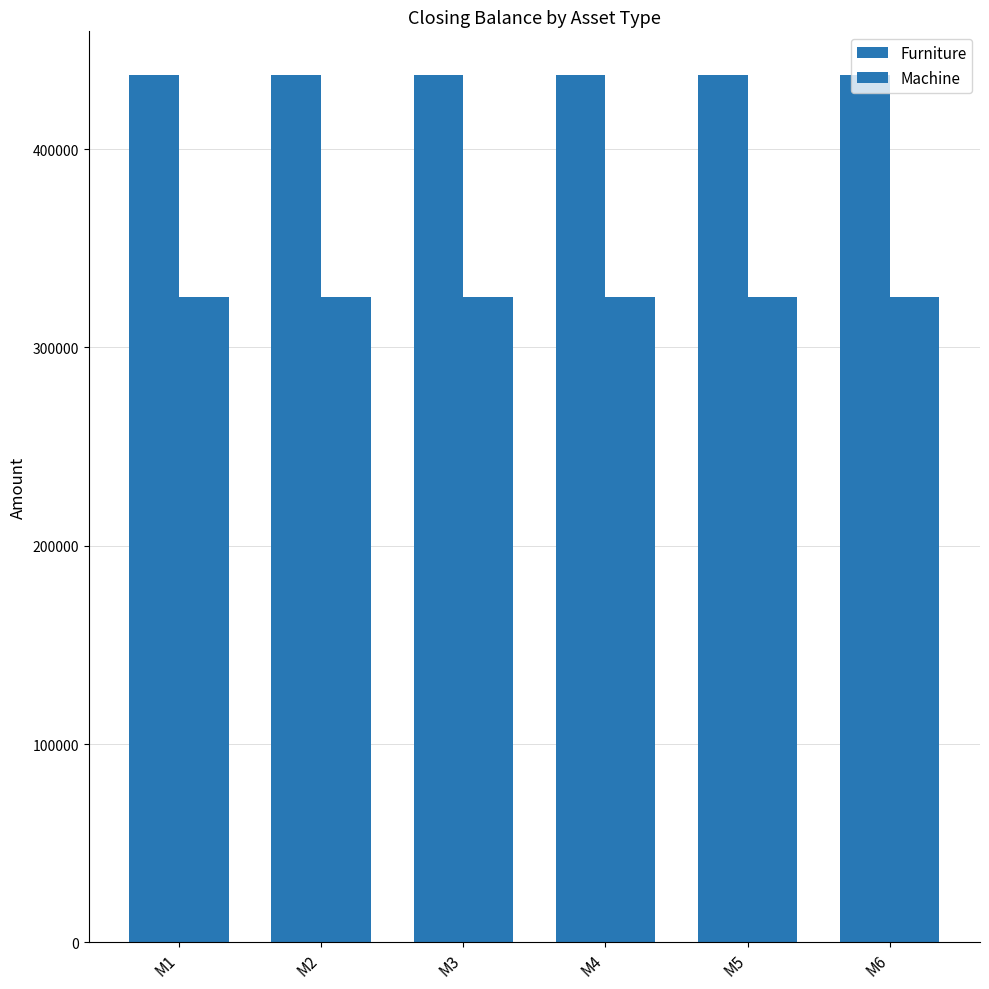

Count the number of categories in the chart.

6